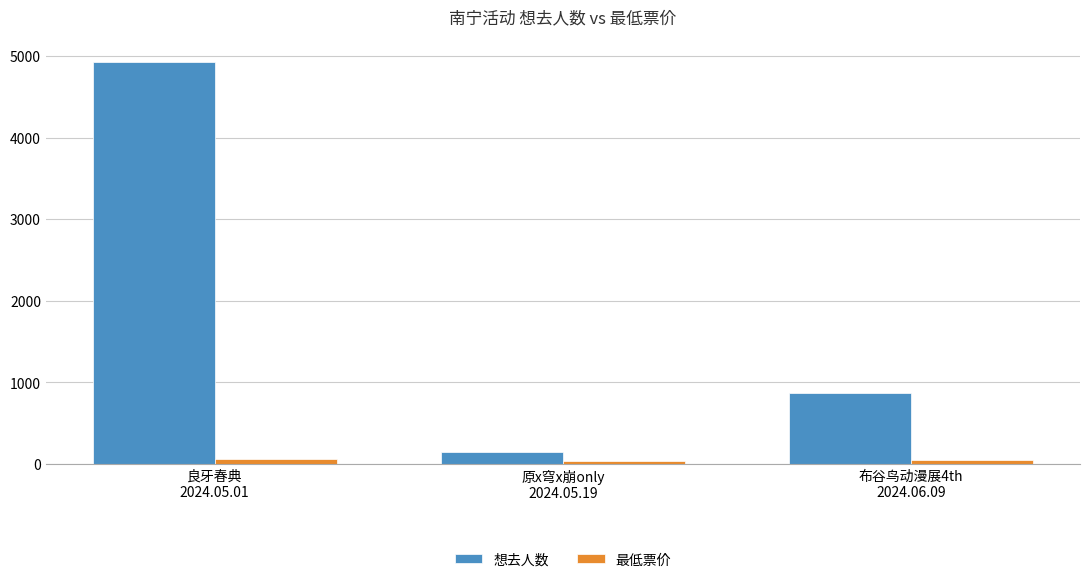

What is the sum of all 最低票价 values?

140